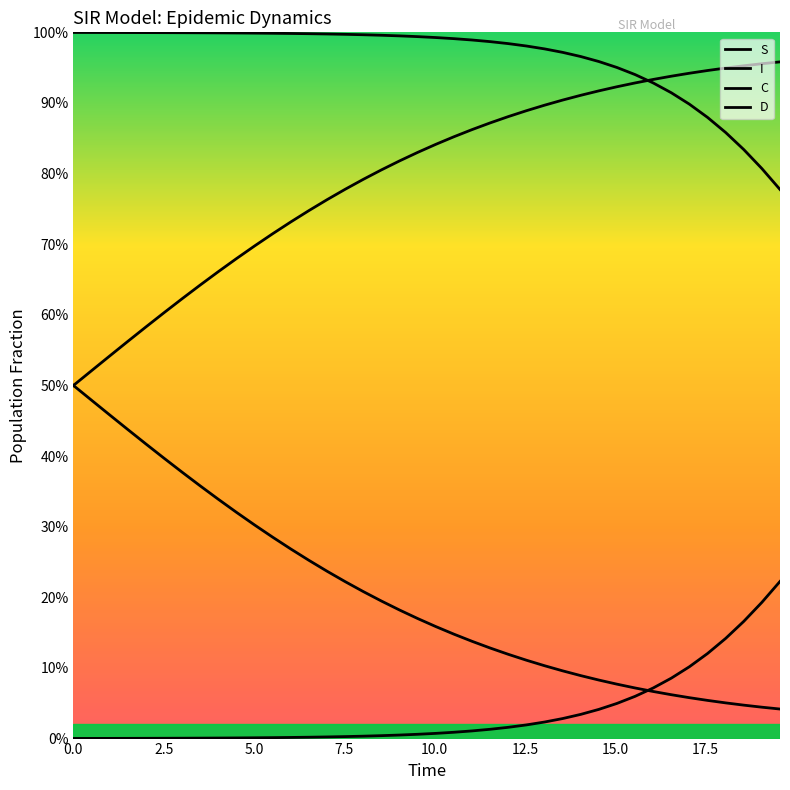

Does the chart display data point markers on the line(s)?

No